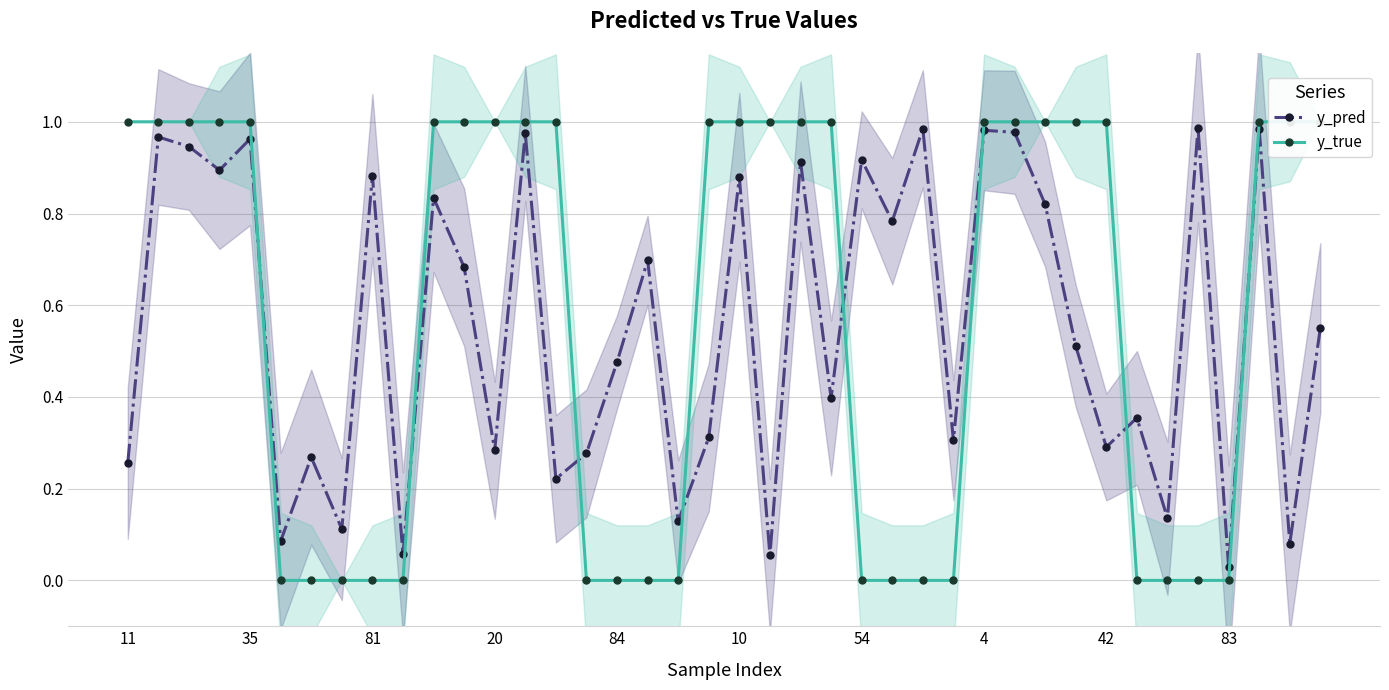

After their last crossing, which series has the higher values: y_pred or y_true?

y_true